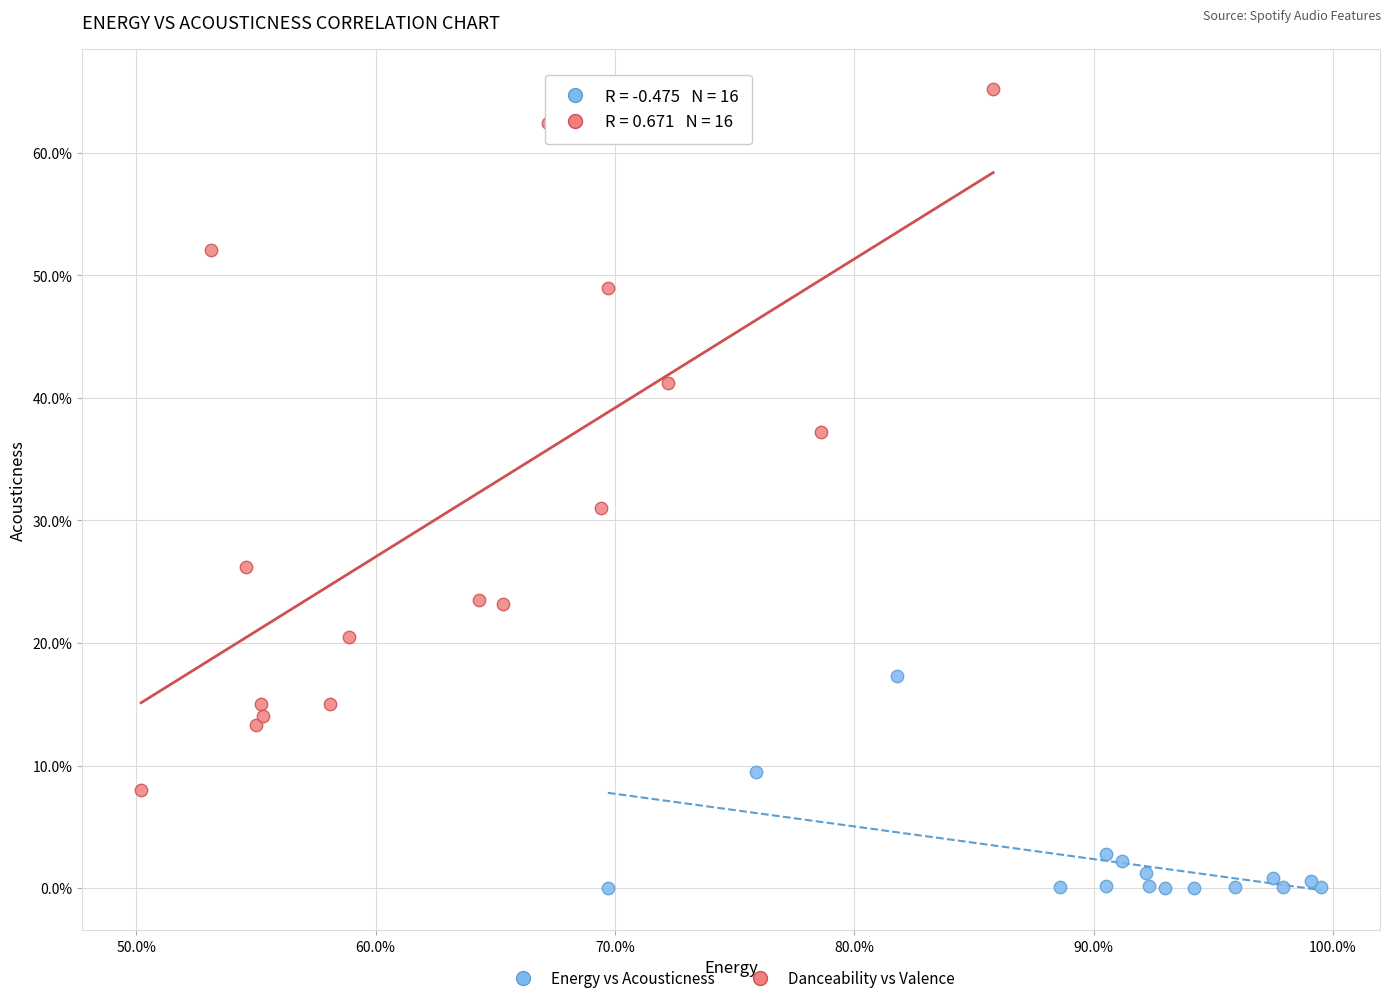

What are all the series names shown in the legend?

Energy vs Acousticness, Danceability vs Valence